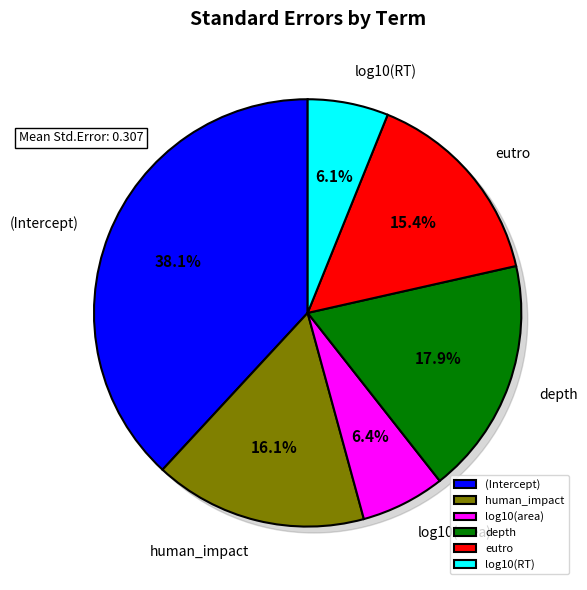

To the nearest percent, what is the difference between the largest and smallest slice percentages?

32%